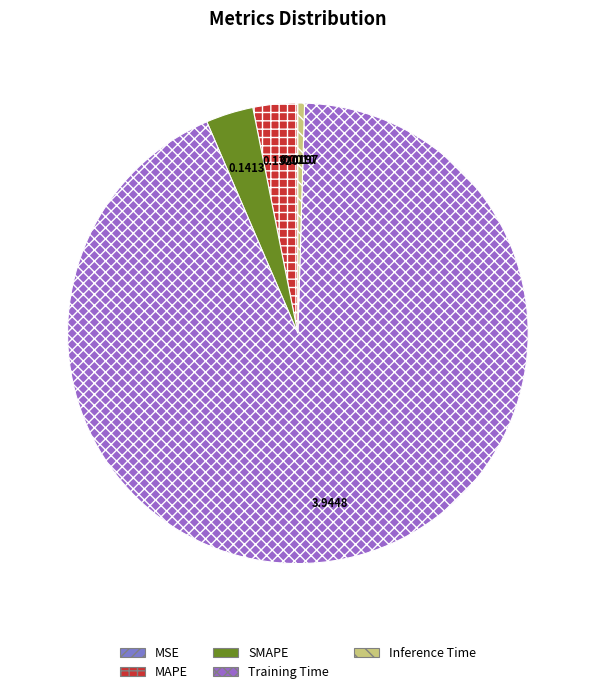

Does Inference Time account for over 50% of the chart?

No